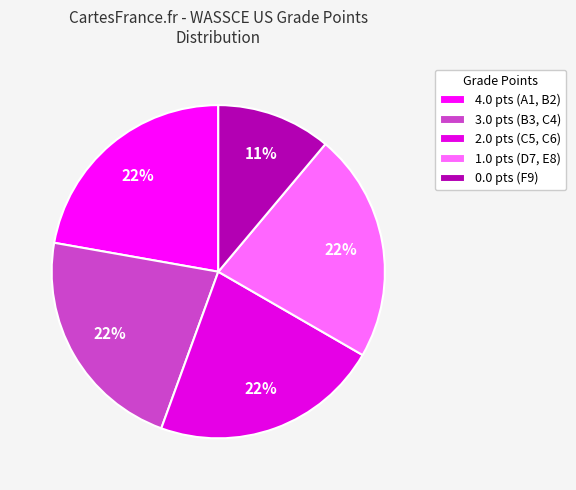

Rank the categories by value from lowest to highest.

F9, D7, E8, C5, C6, B3, C4, A1, B2